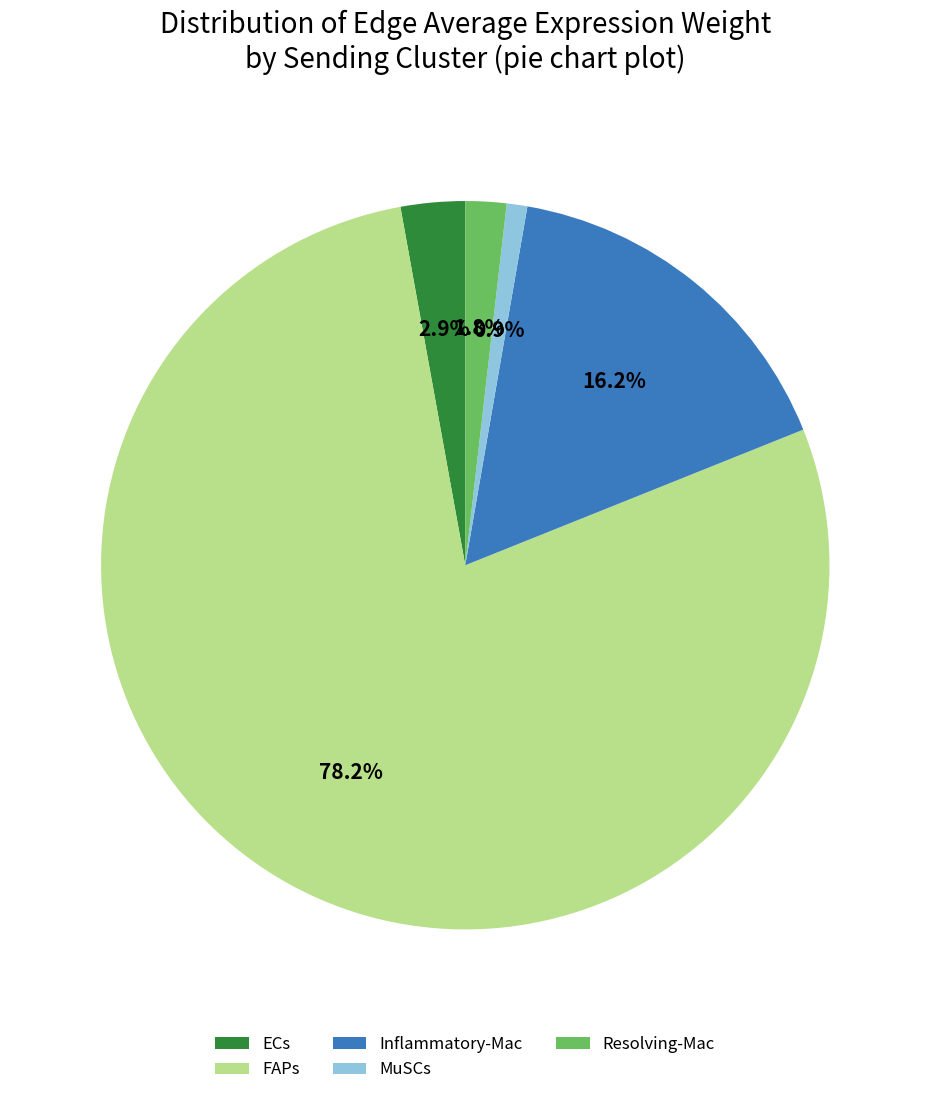

Which has a higher value, Resolving-Mac or FAPs?

FAPs